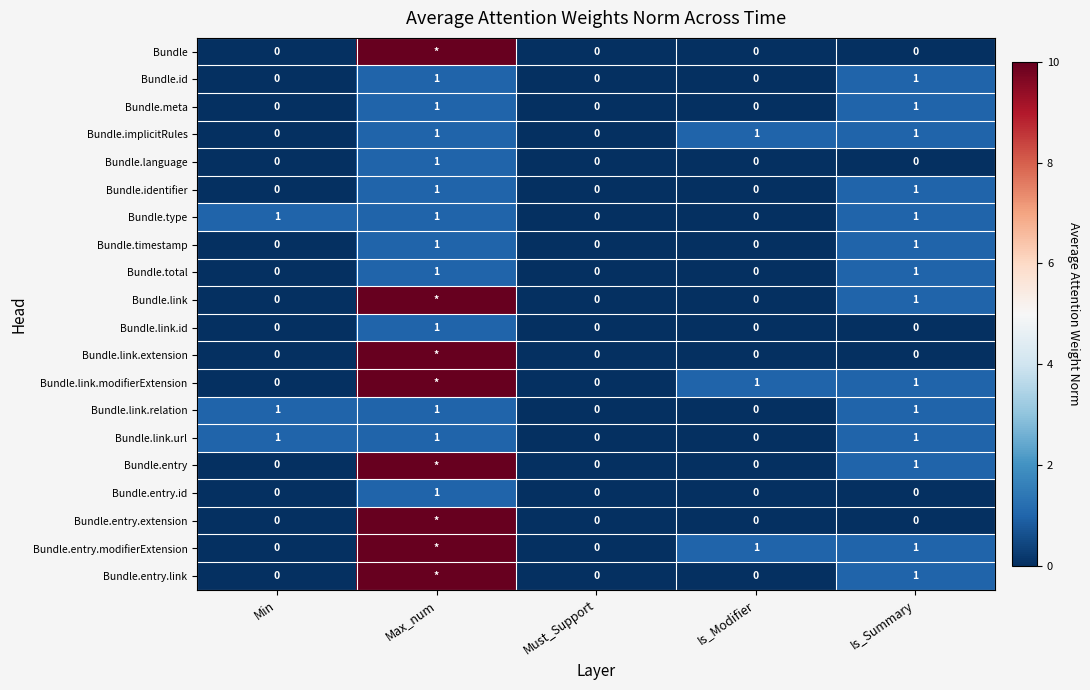

Count the Bundle.identifier values in the range 0 to 1.

5